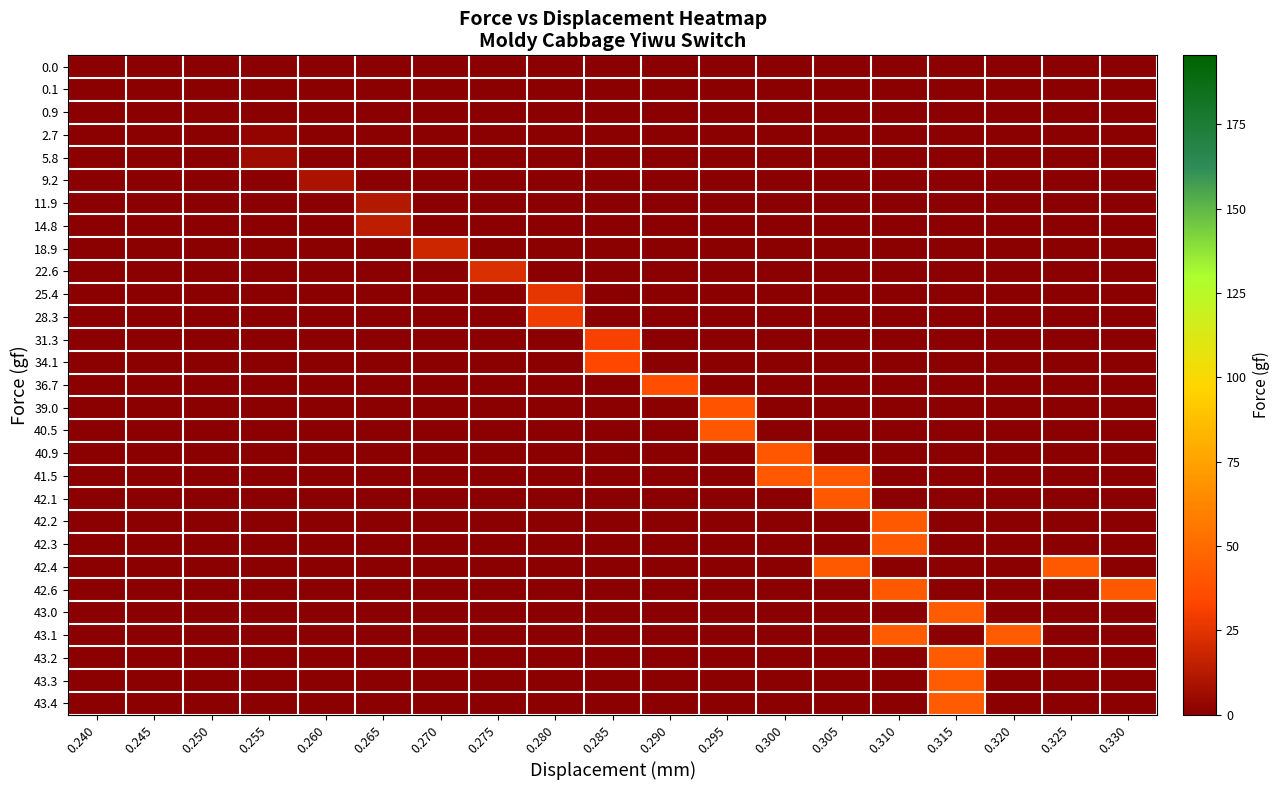

At how many categories does at least one series exceed 14?

14